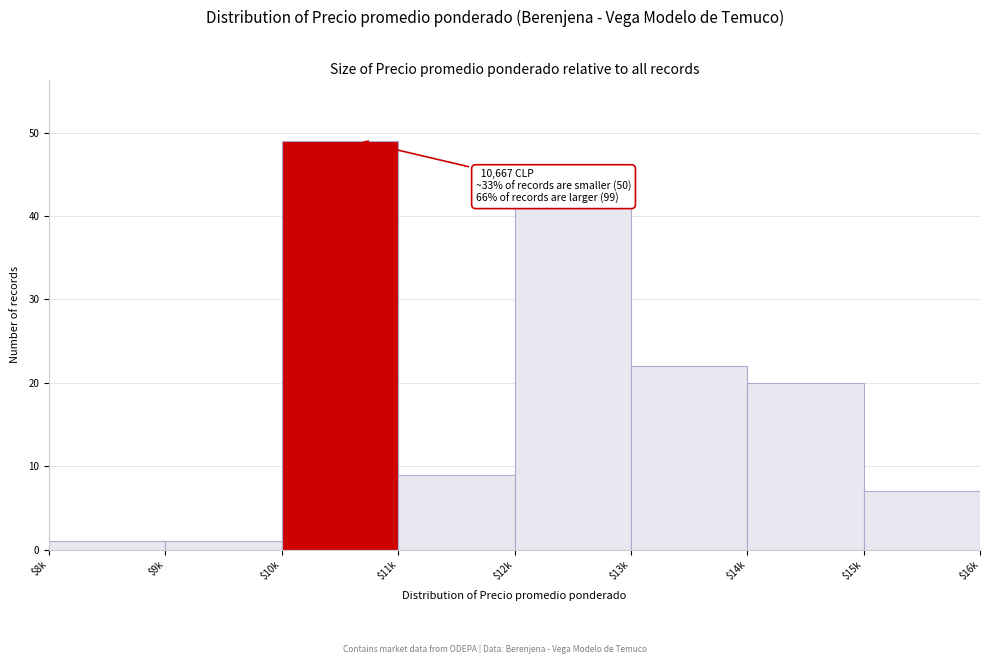

Reading left to right, list all the values displayed in this chart.

1	1	49	9	41	22	20	7